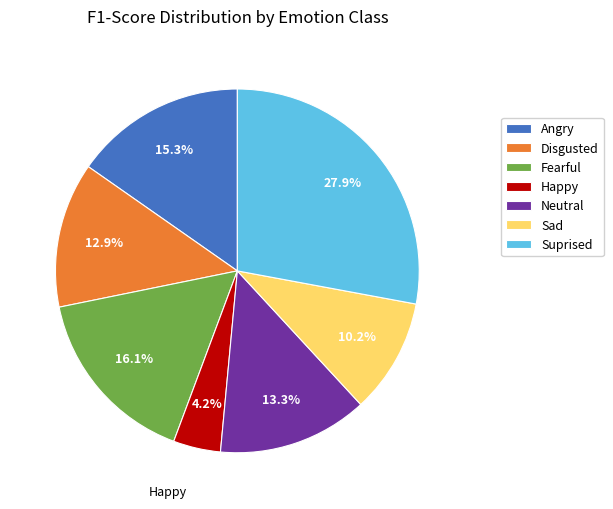

What is the smallest slice in the pie chart?

Happy